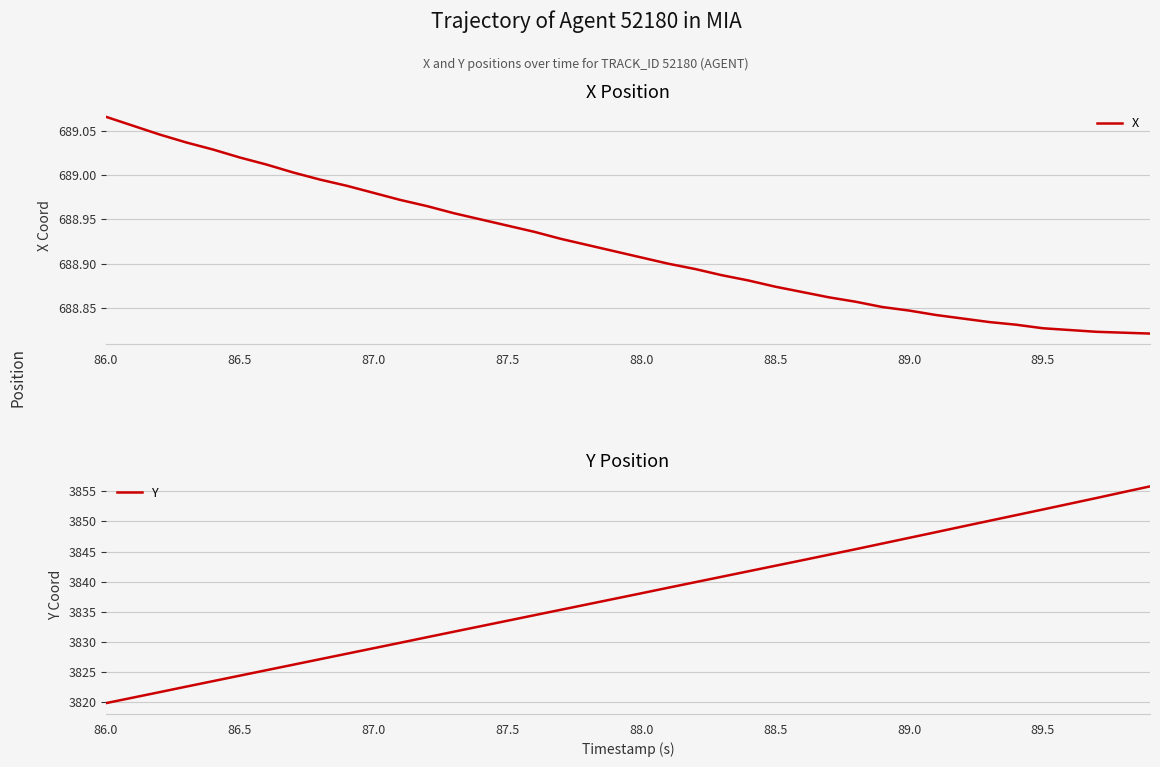

The X series shows 372.0 at 86.5. True or false?

False